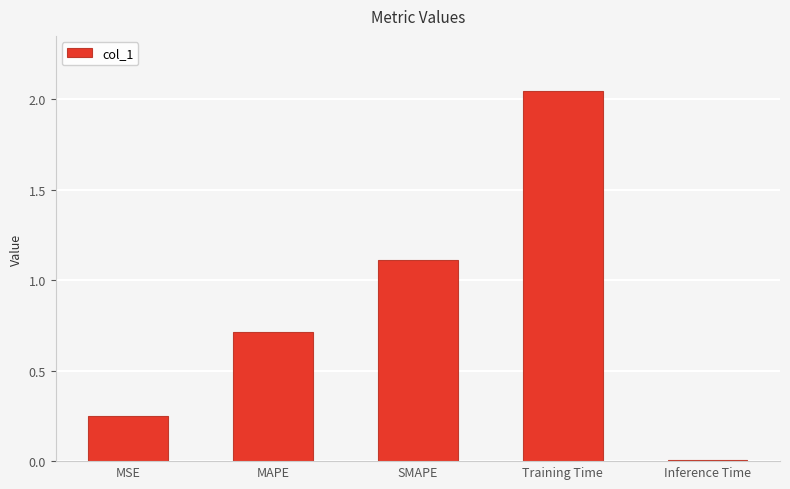

True or false: the data shows 0.1 at MSE.

False